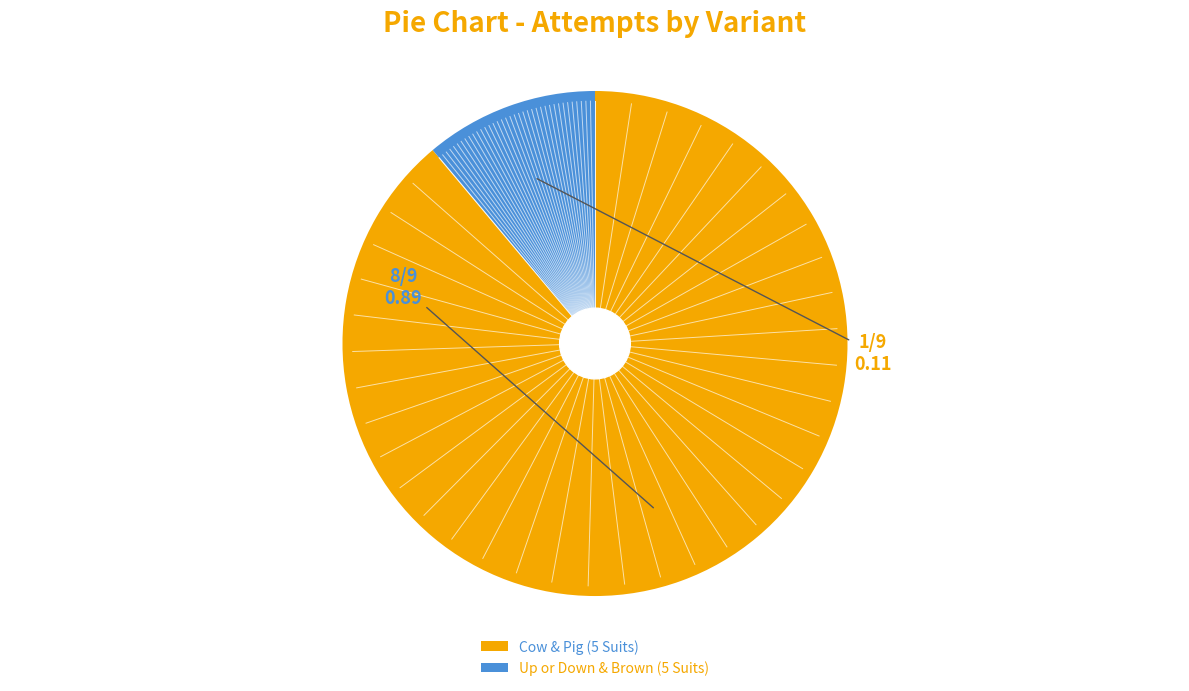

What is the largest slice in the pie chart?

Cow & Pig (5 Suits)